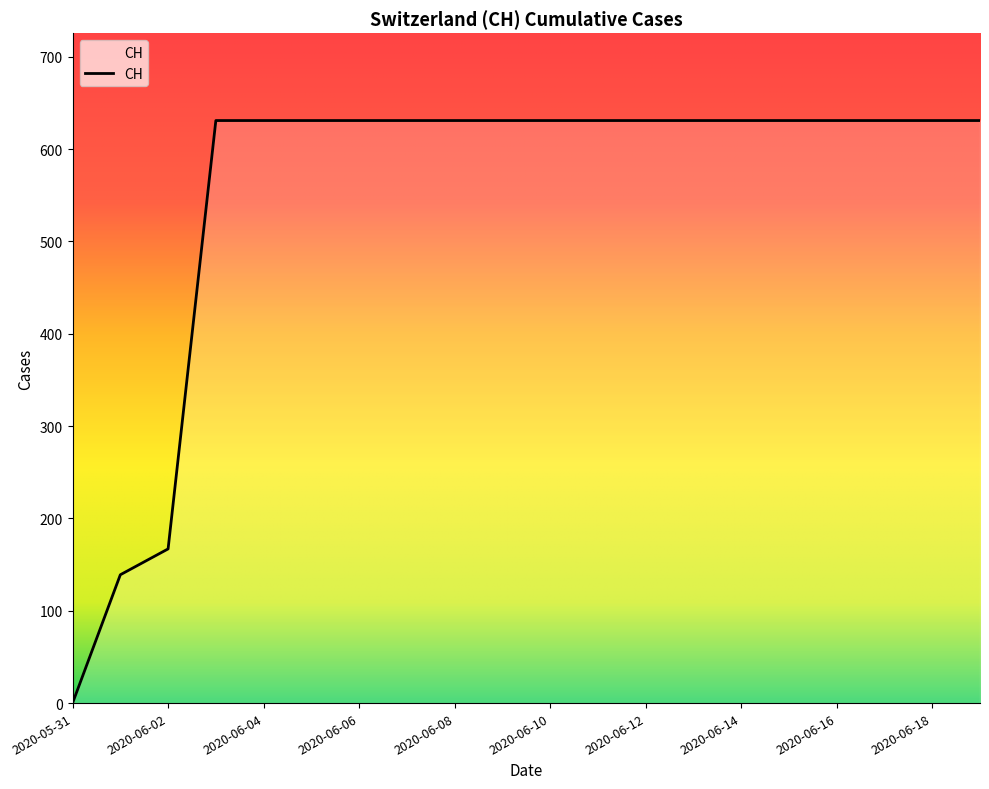

What is the average value?

552